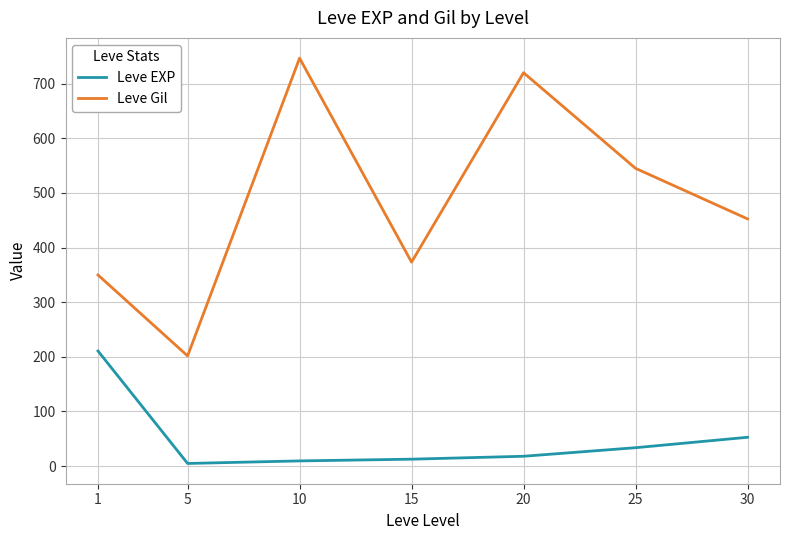

At how many categories does at least one series exceed 237?

6